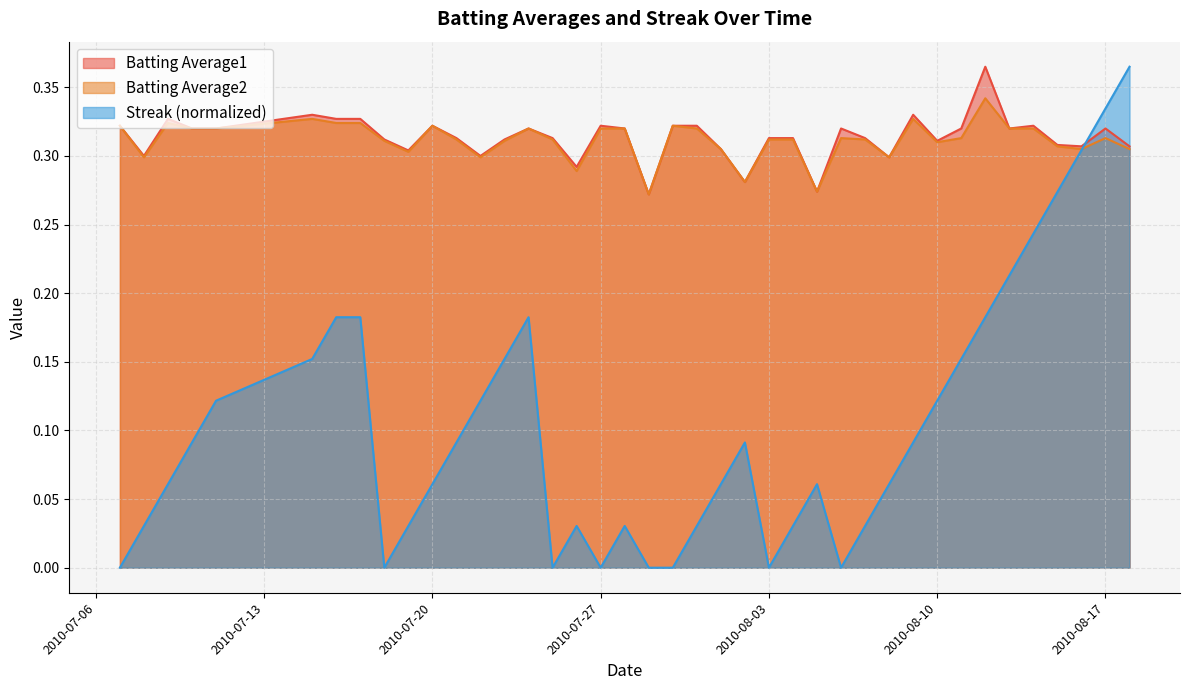

True or false: Batting Average2 has a value of 0.5 at 2010-08-06.

False